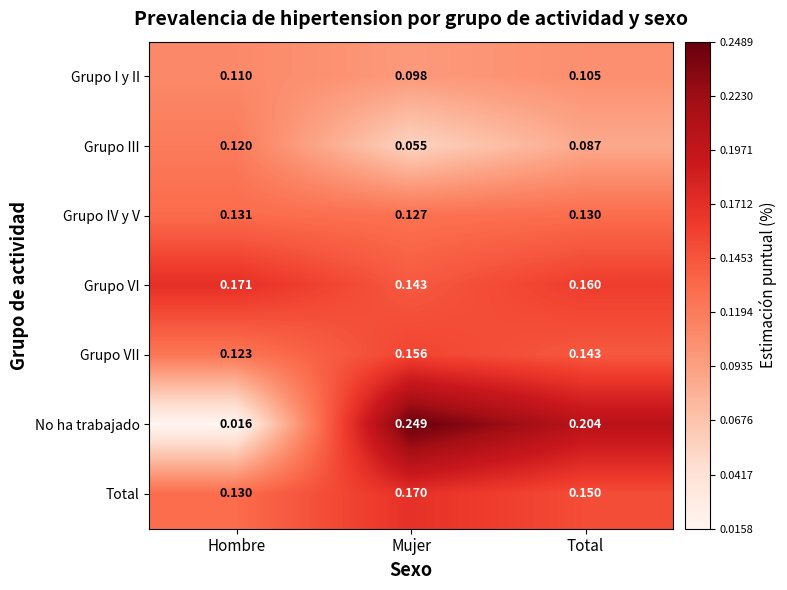

Is the value of Grupo I y II at Mujer greater than the value of Grupo VII at Hombre?

No